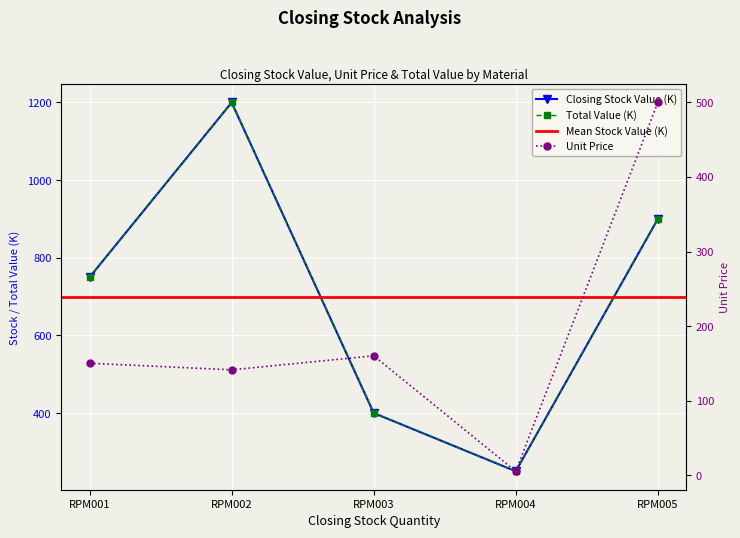

True or false: Unit Price and Closing Stock Value cross at least once.

False